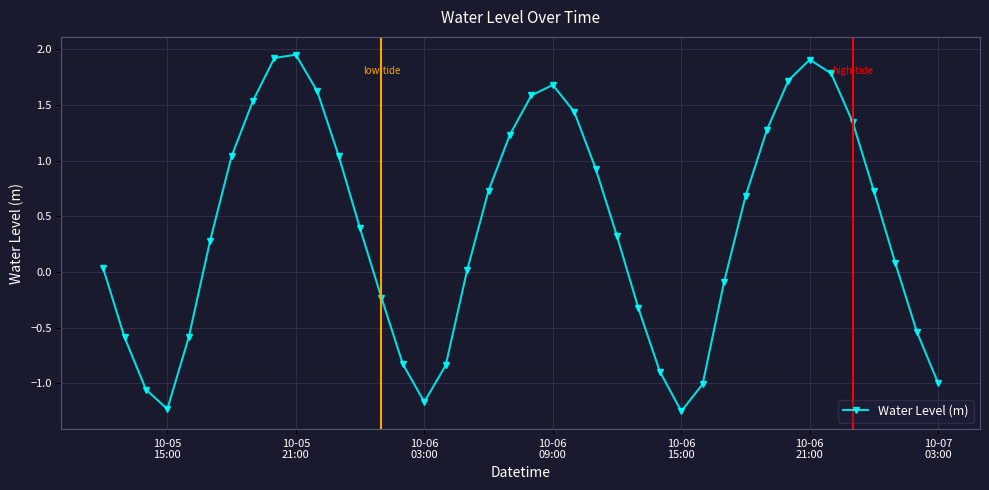

What is the difference between the maximum and minimum values?

3.2